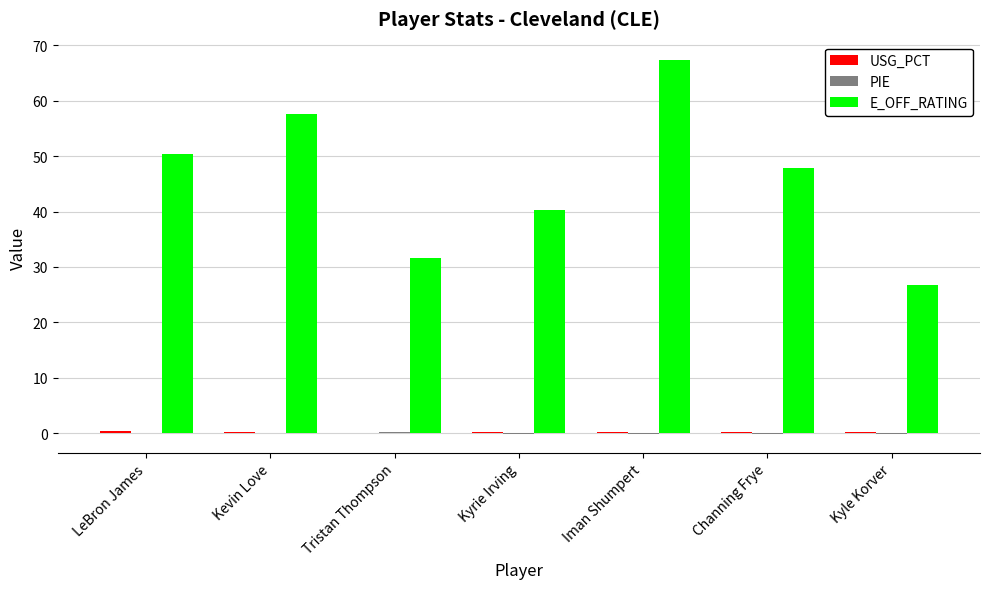

What is the total value across all series at Kevin Love?

57.8